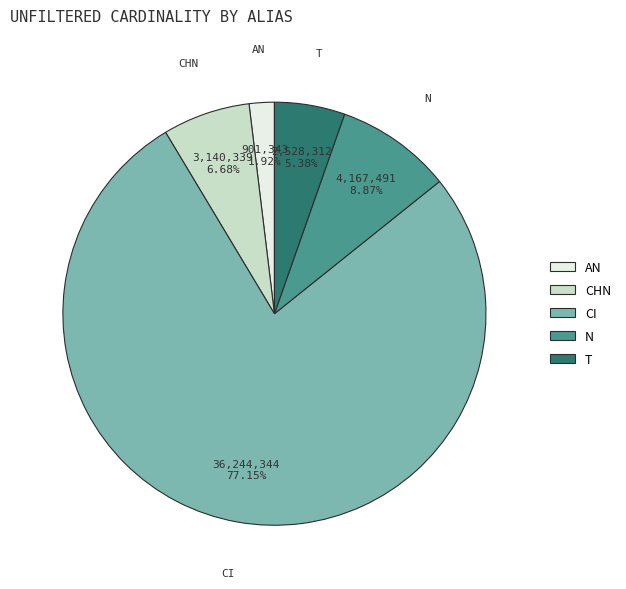

Does any single category account for the majority?

Yes